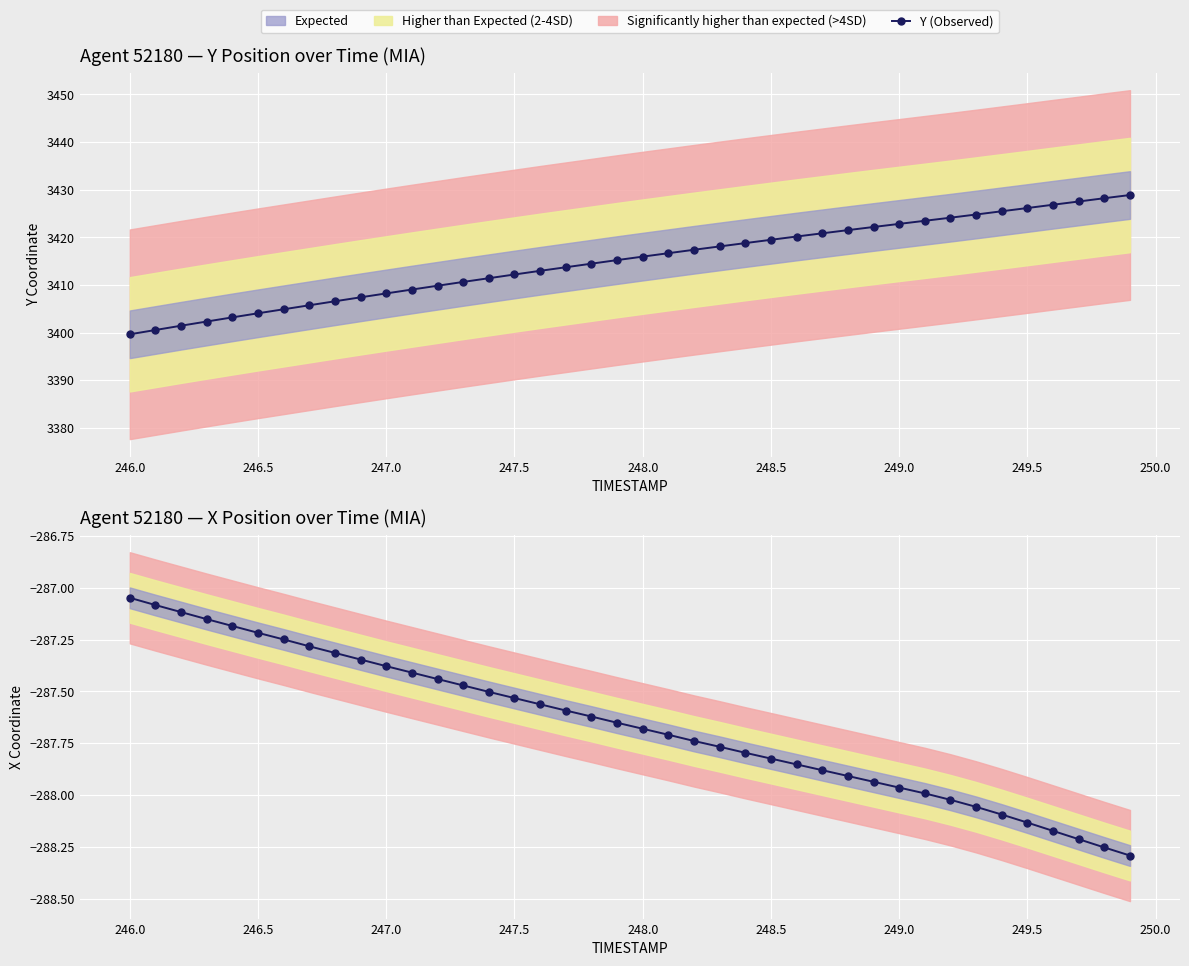

What is the maximum value for Y (Observed)?

3428.9